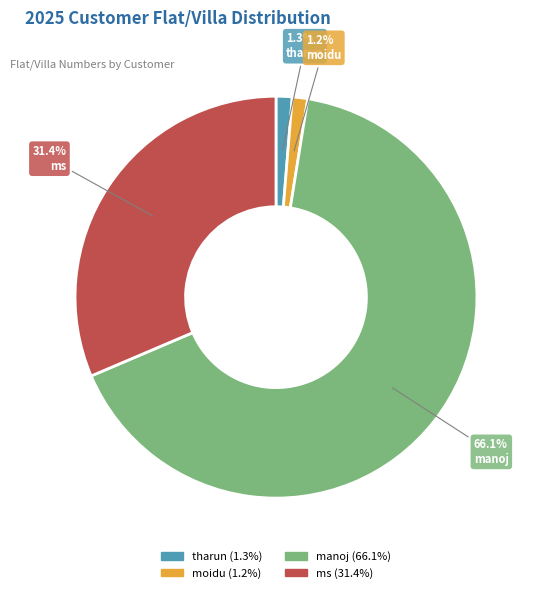

What is the largest slice in the pie chart?

manoj